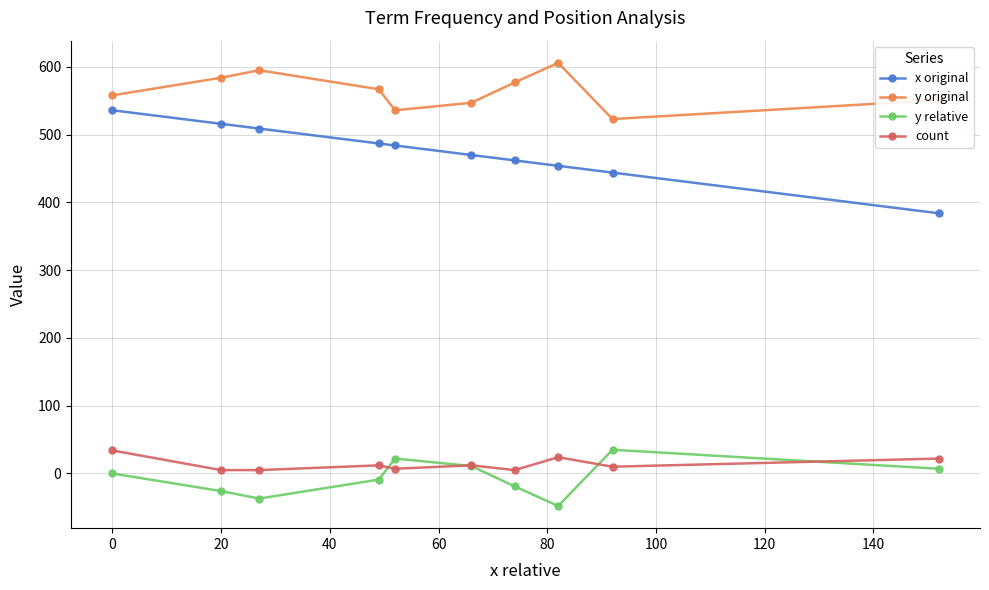

True or false: y original has more than 2 points higher than both neighbors.

False